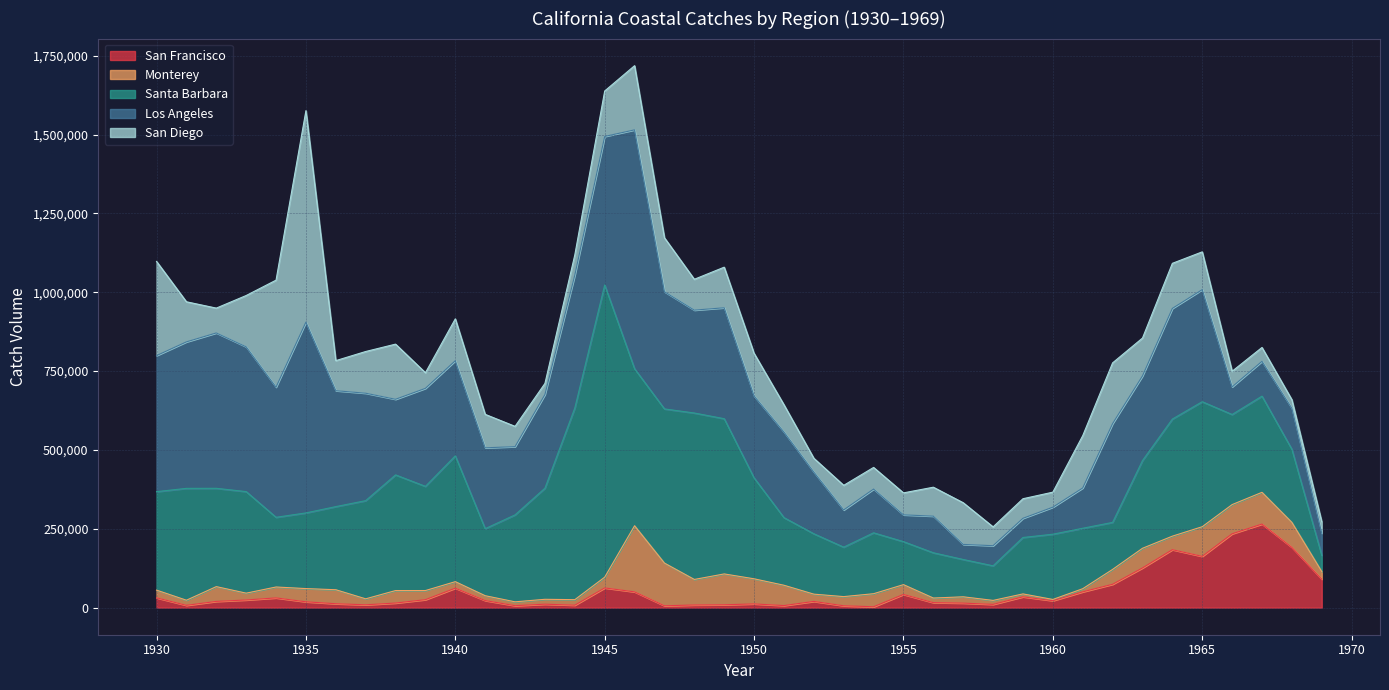

List the labels in order of Los Angeles value, smallest first.

1957, 1959, 1958, 1969, 1955, 1960, 1966, 1967, 1956, 1953, 1961, 1968, 1954, 1952, 1942, 1938, 1941, 1950, 1963, 1951, 1943, 1940, 1939, 1962, 1948, 1937, 1964, 1949, 1965, 1936, 1947, 1934, 1944, 1930, 1933, 1931, 1945, 1932, 1935, 1946